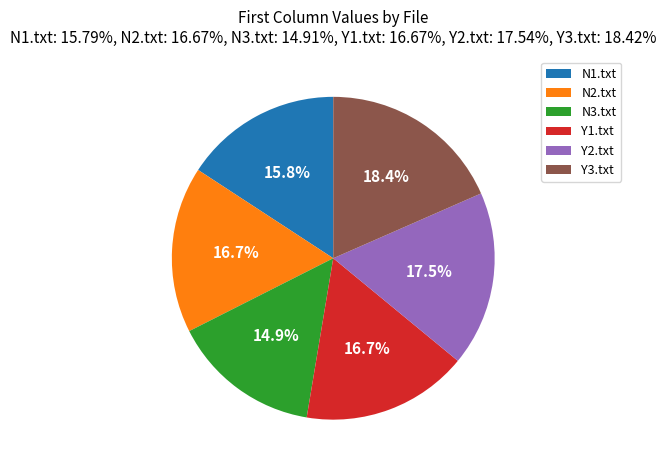

True or false: Y1.txt accounts for 17% of the total.

True